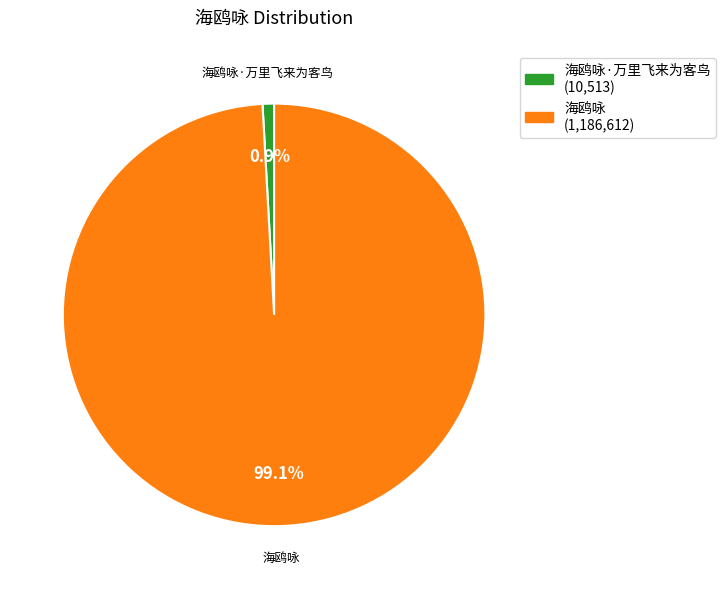

Does 海鸥咏·万里飞来为客鸟 (10,513) account for over 50% of the chart?

No